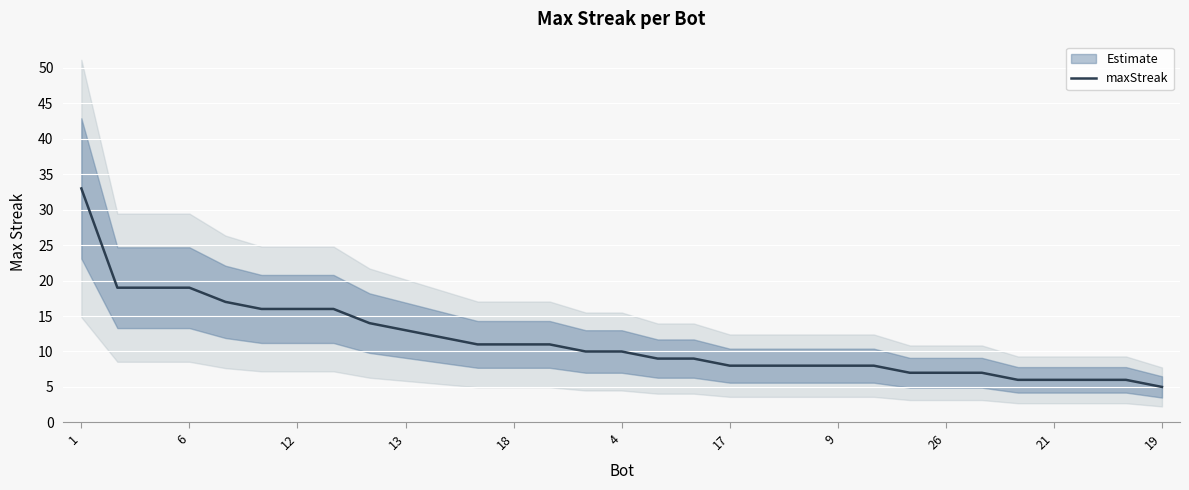

Reading left to right, list all the values displayed in this chart.

33	19	19	19	17	16	16	16	14	13	12	11	11	11	10	10	9	9	8	8	8	8	8	7	7	7	6	6	6	6	5